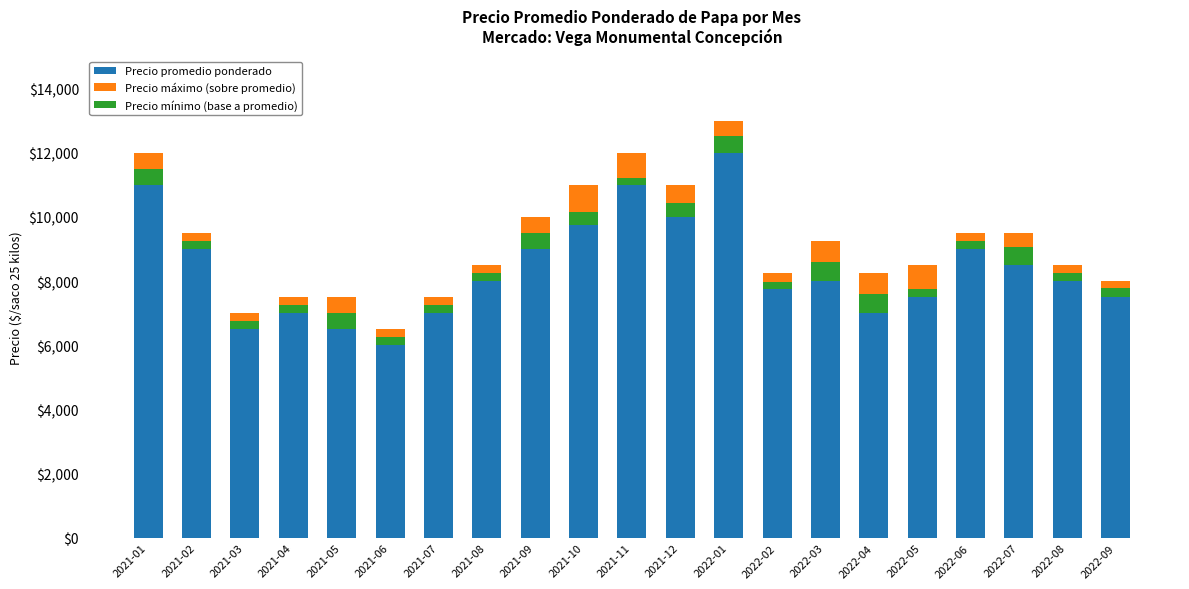

What is the minimum value for Precio mínimo (base a promedio)?

209